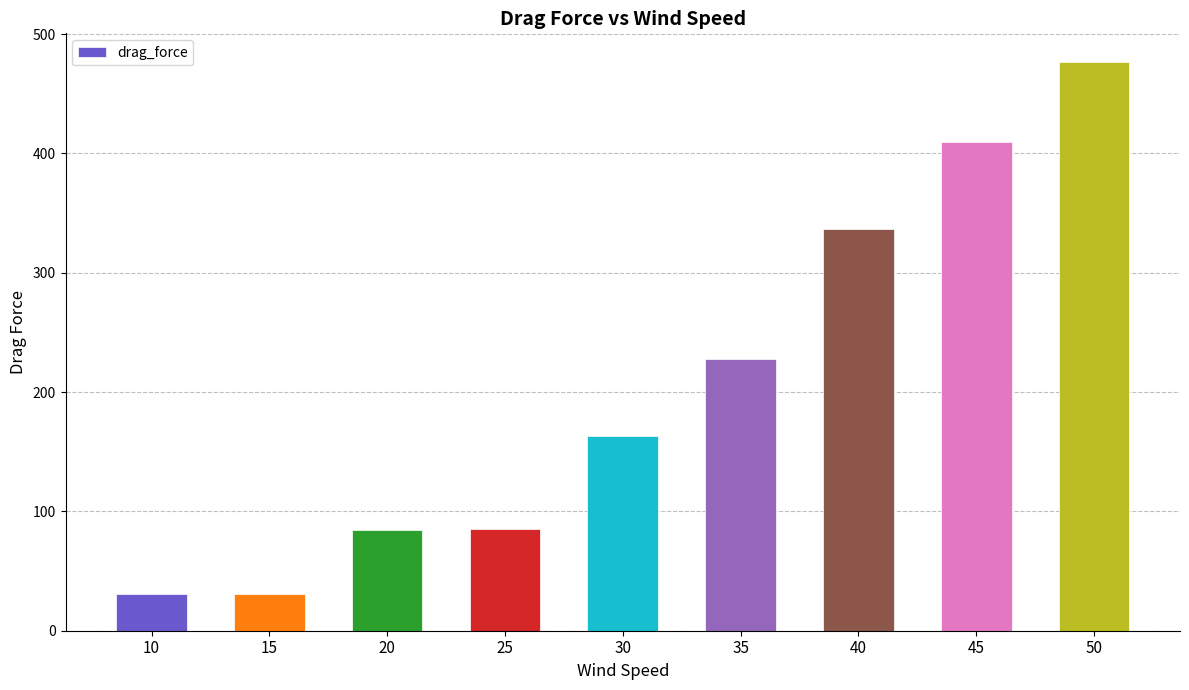

What is the change in value from 25 to 30?

+77.6